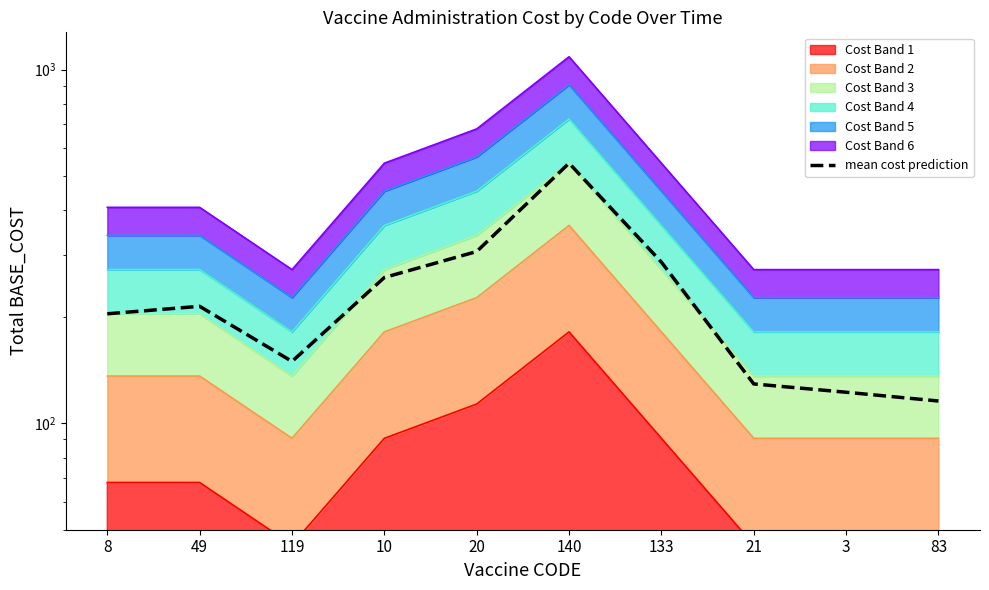

True or false: the data has more than 2 interior local peaks.

False